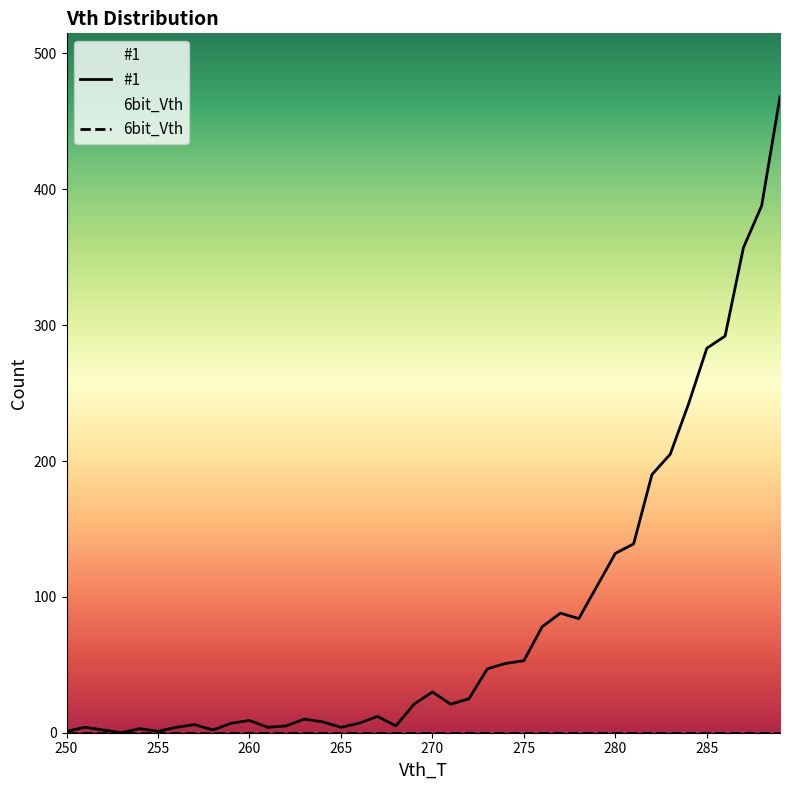

Which series has the largest total across all categories?

#1